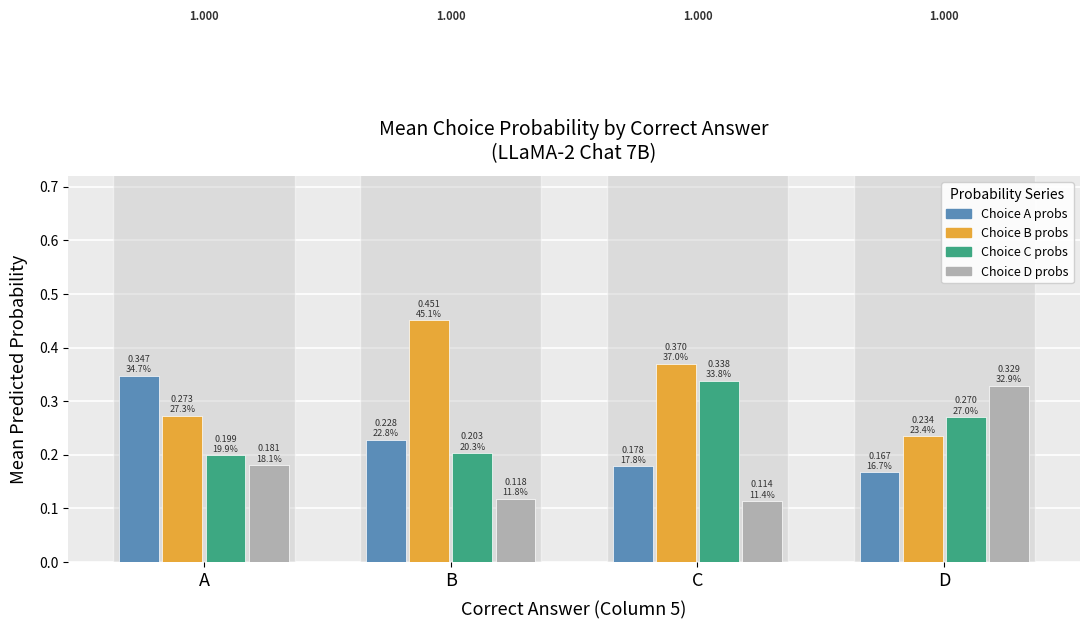

At which category is the sum across all series the highest?

C